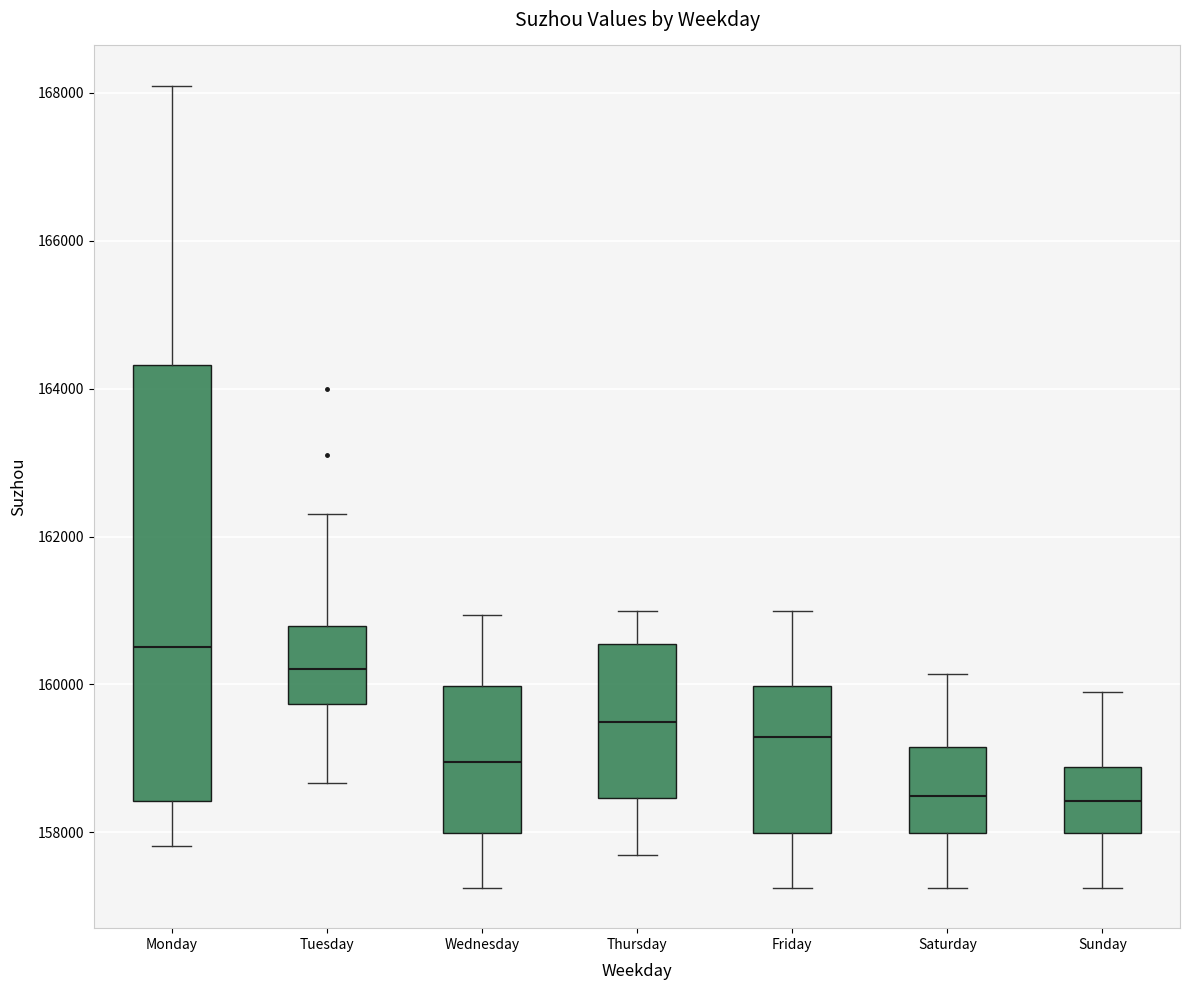

Reading left to right, transcribe this box plot: for each box, give where its median line is, the range the box spans, and where its two whiskers end, as read against the y-axis. The values are not printed on the chart, so give them approximately, as read against the axis.

Monday: median 160600, box 158400 to 164400, whiskers 157800 to 168200
Tuesday: median 160200, box 159800 to 160800, whiskers 158600 to 162400
Wednesday: median 159000, box 158000 to 160000, whiskers 157200 to 161000
Thursday: median 159400, box 158400 to 160600, whiskers 157600 to 161000
Friday: median 159200, box 158000 to 160000, whiskers 157200 to 161000
Saturday: median 158400, box 158000 to 159200, whiskers 157200 to 160200
Sunday: median 158400, box 158000 to 158800, whiskers 157200 to 159800